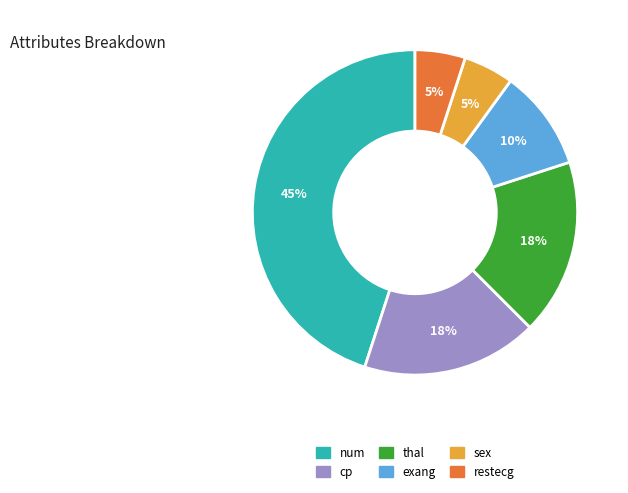

To the nearest percent, what is the average slice percentage?

17%